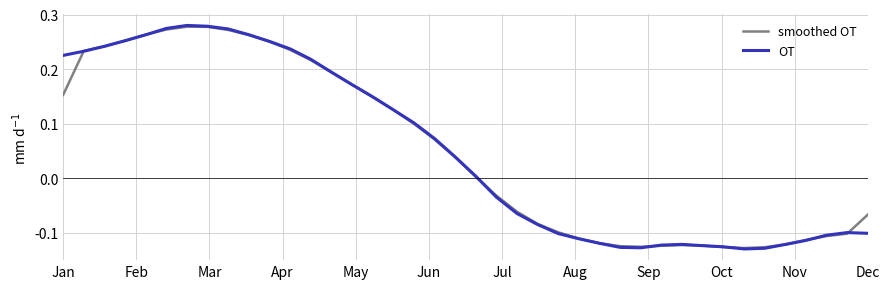

Which series has the widest spread of values?

OT